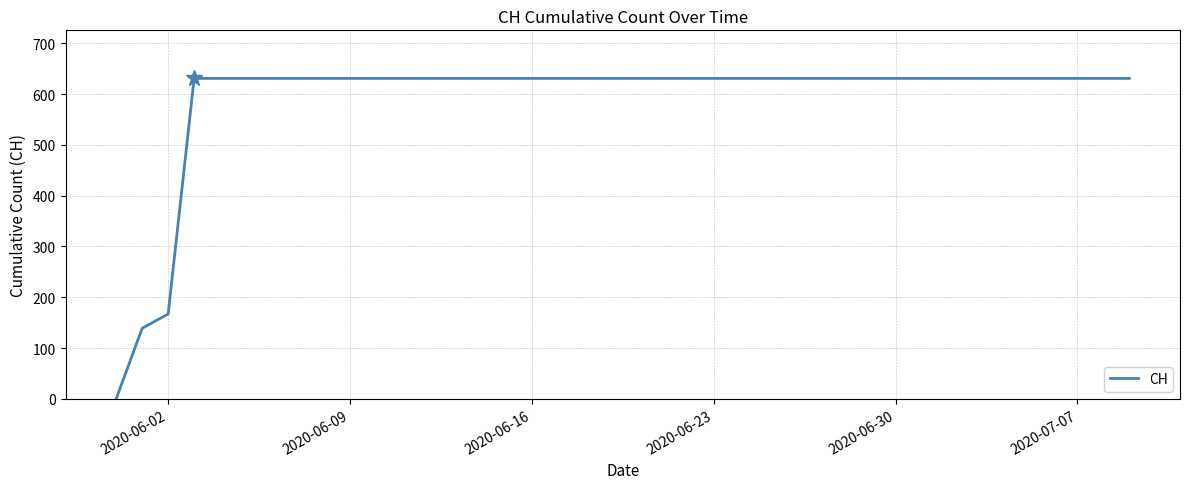

What is the difference between the maximum and minimum values?

631